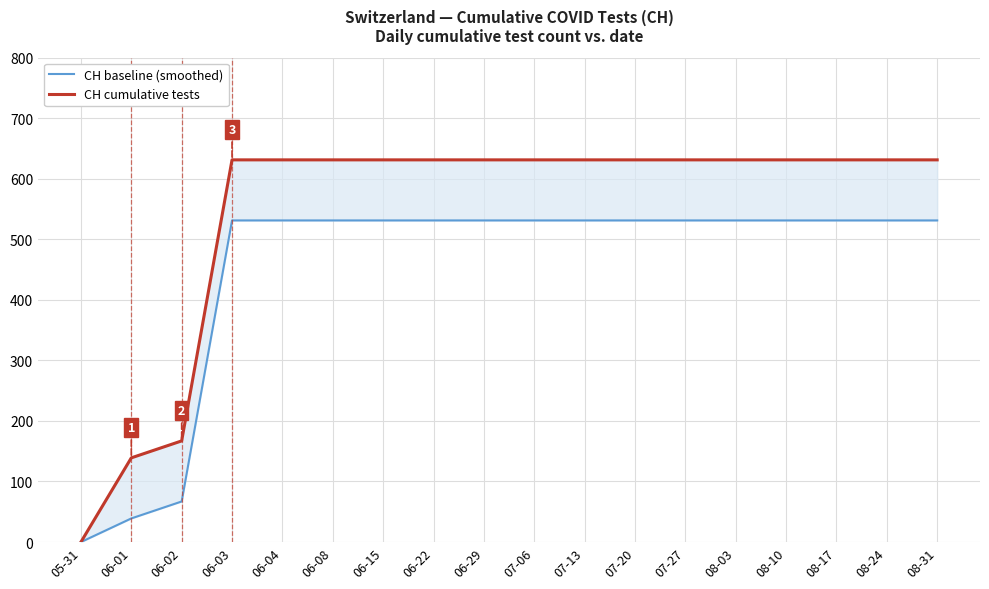

Reading left to right, extract all data points from this chart.

CH baseline (smoothed): 0	39	67	531	531	531	531	531	531	531	531	531	531	531	531	531	531	531
CH cumulative tests: 0	139	167	631	631	631	631	631	631	631	631	631	631	631	631	631	631	631